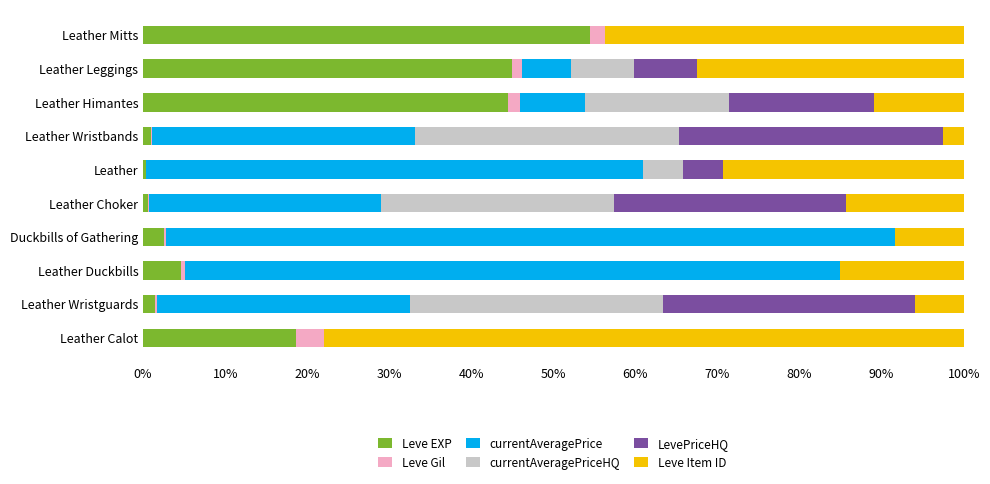

What are all the series names shown in the legend?

Leve EXP, Leve Gil, currentAveragePrice, currentAveragePriceHQ, LevePriceHQ, Leve Item ID